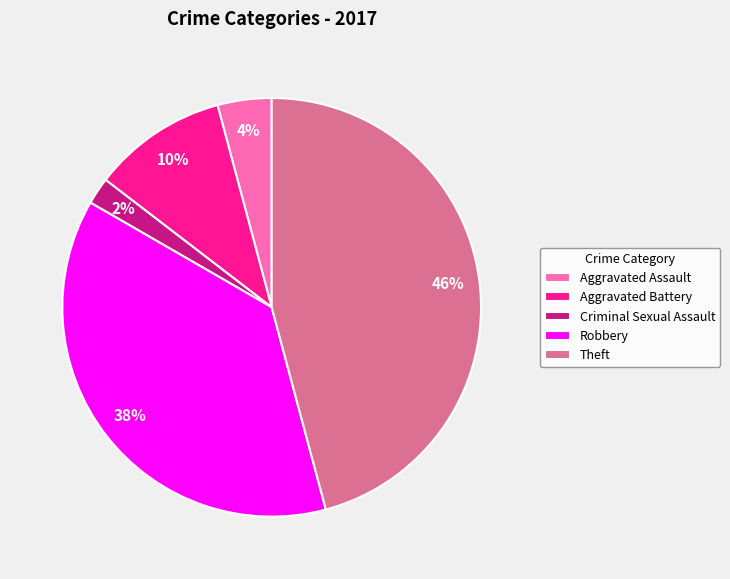

Do Aggravated Battery and Aggravated Assault together represent more than half of the pie?

No